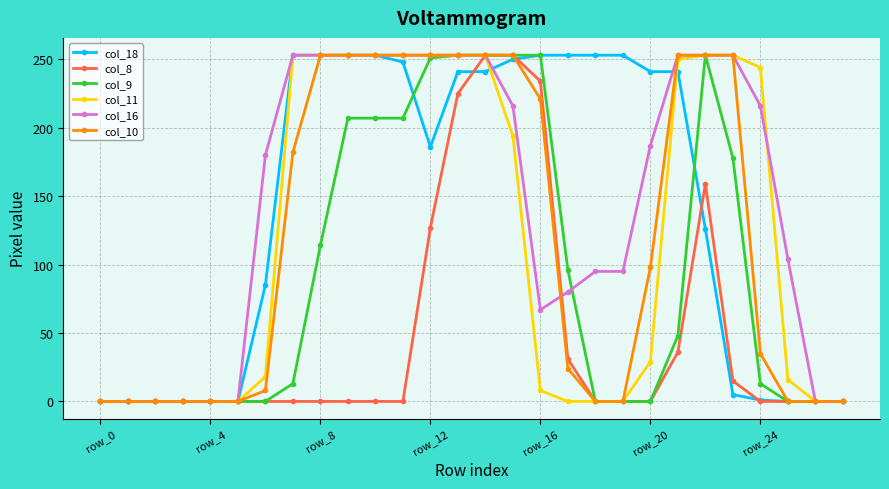

At how many categories does at least one series exceed 92?

20